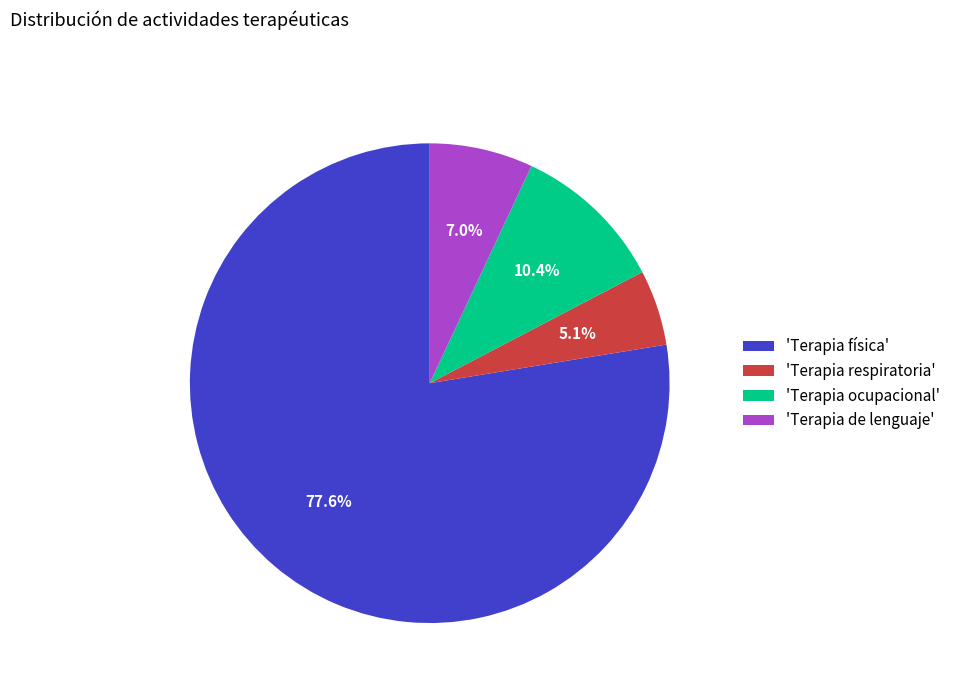

Which slice represents more than half of the pie?

'Terapia física'